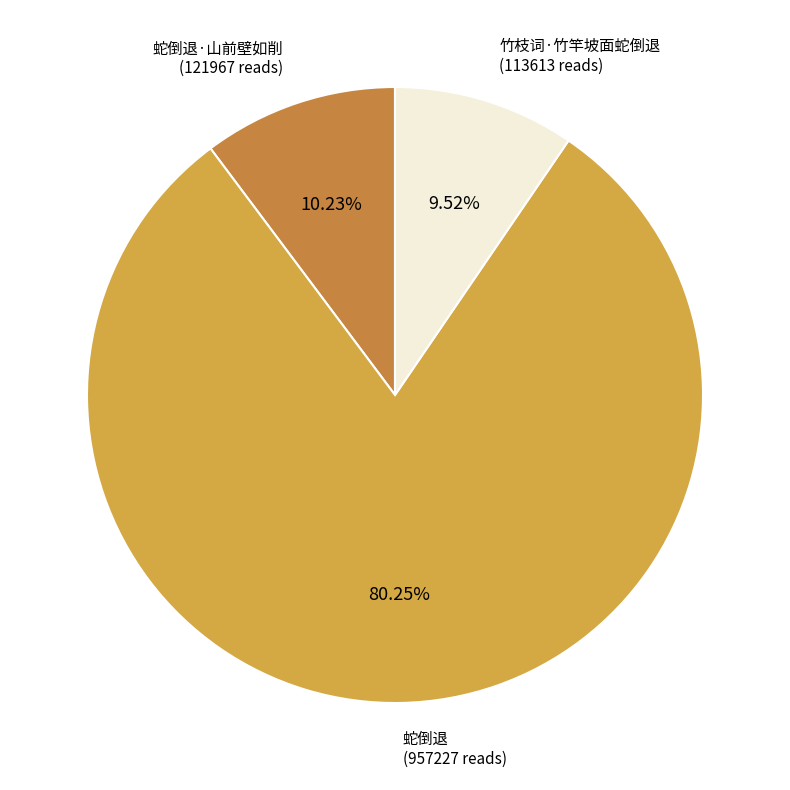

How many segments does this pie chart have?

3